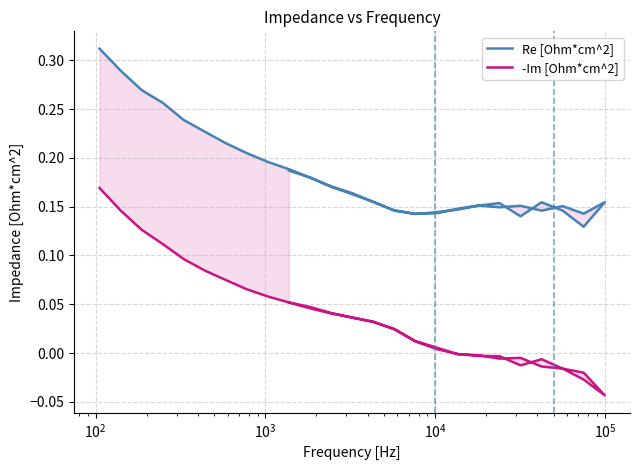

What is the sum of all Re [Ohm*cm^2] values?

7.0